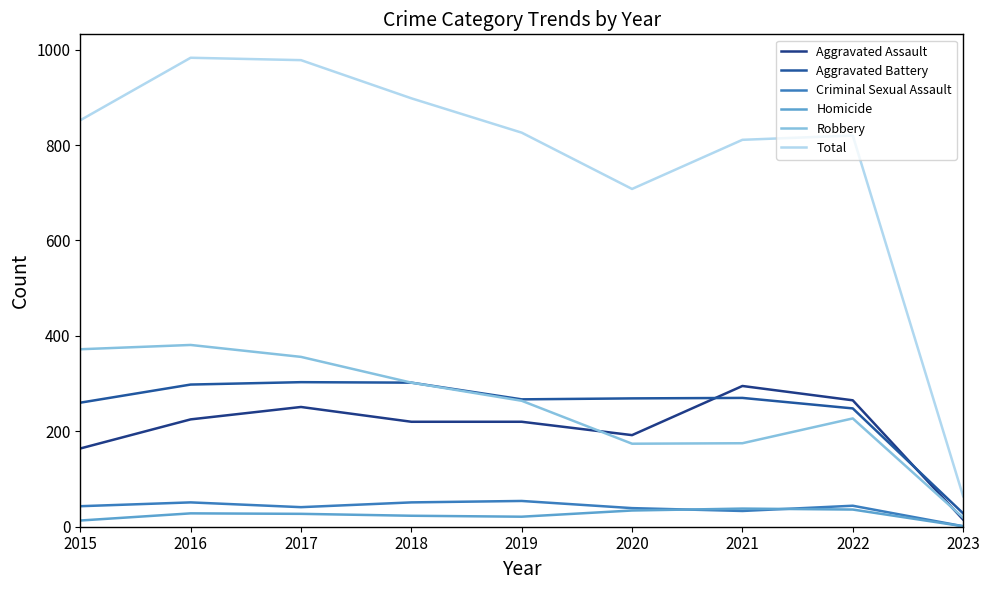

How many categories are shown in the chart?

9